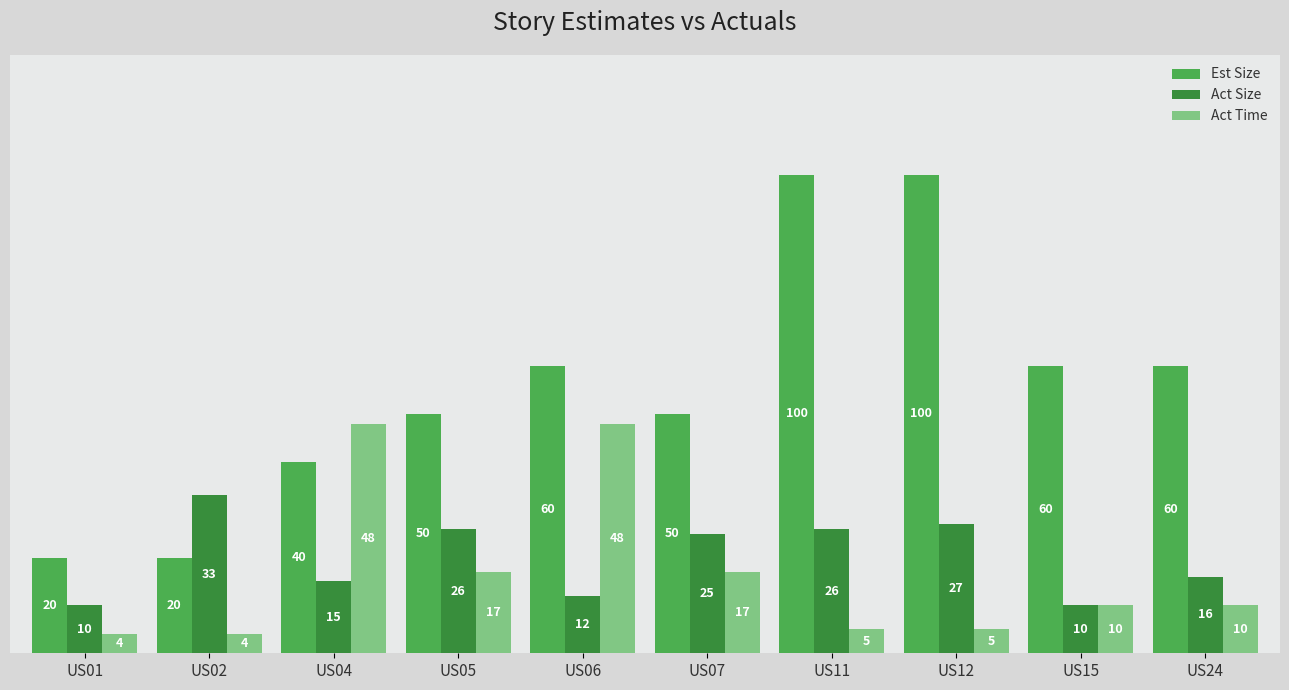

How many values in the Est Size series are below 60?

5